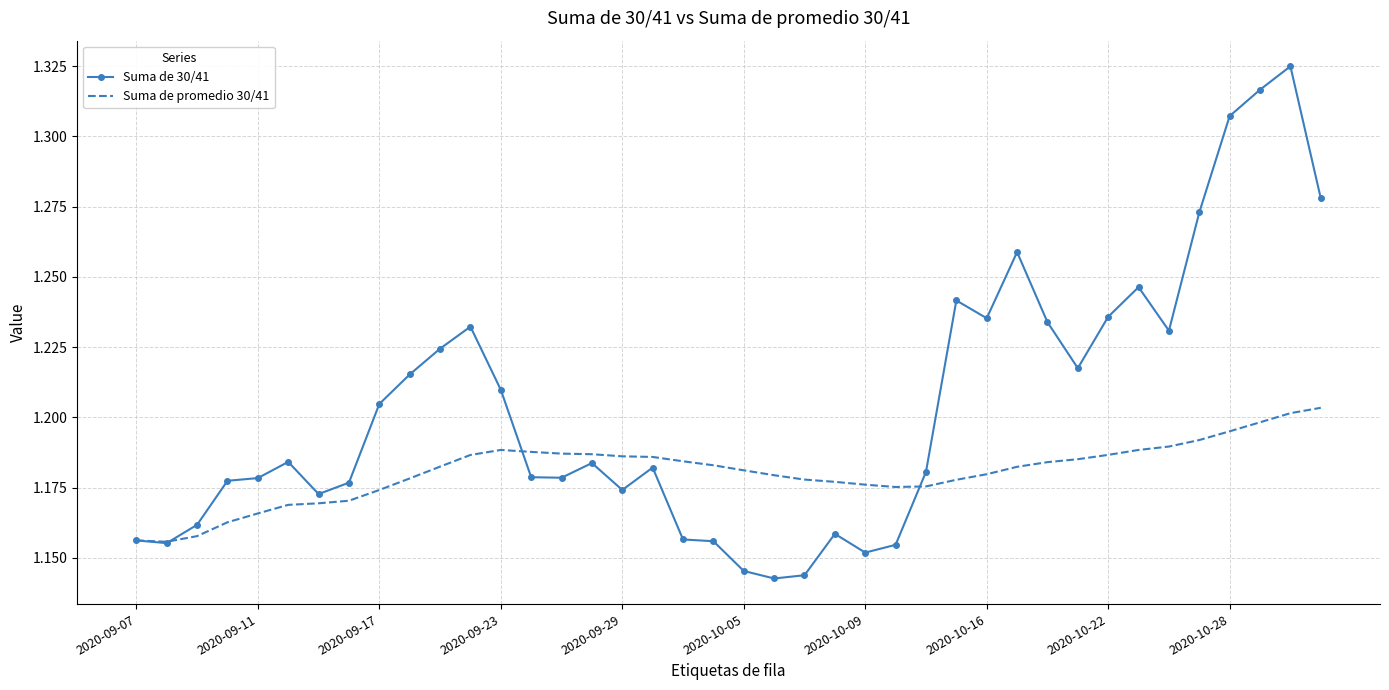

Which series has the widest spread of values?

Suma de 30/41